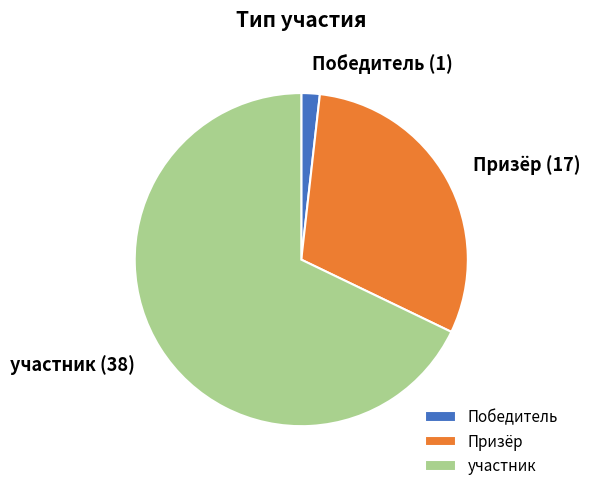

Combined, do Победитель and Призёр account for over 50%?

No